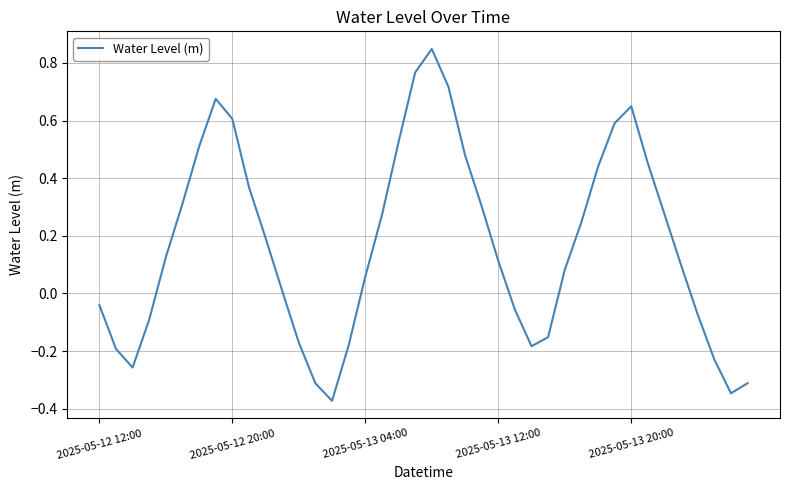

Count the number of values greater than 0.

25